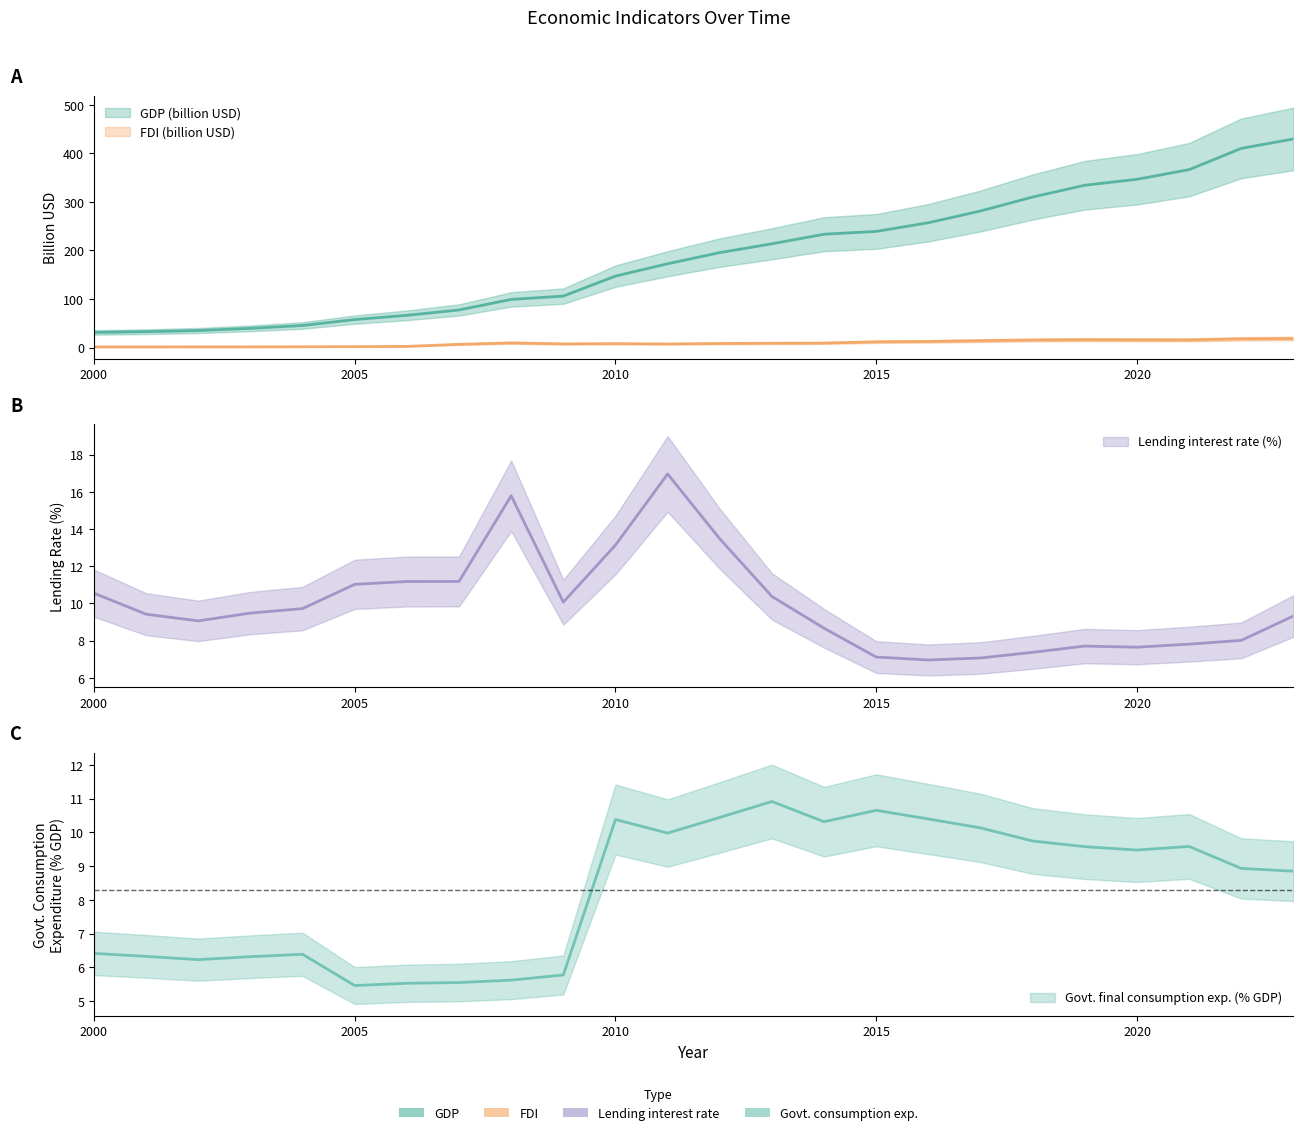

What is the value of the General government final consumption expenditure point at the 12th from the left?

10.0